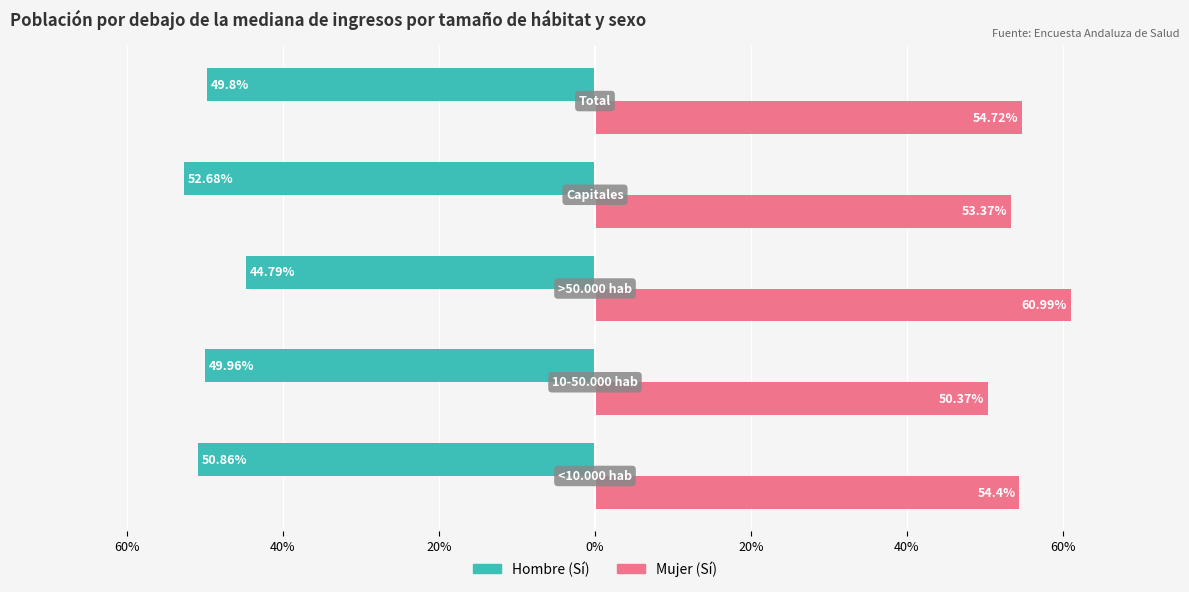

What is the maximum value shown in the chart?

61.0